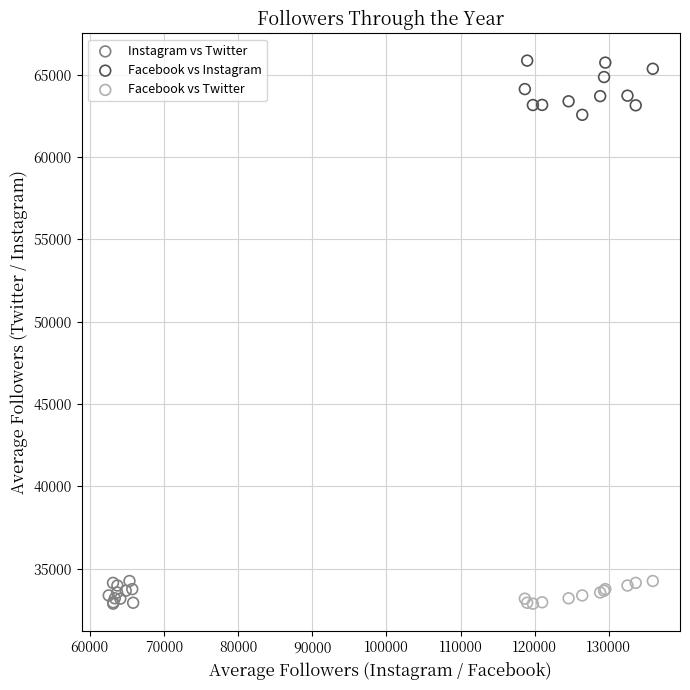

Which series contains the highest Y value?

Facebook vs Instagram